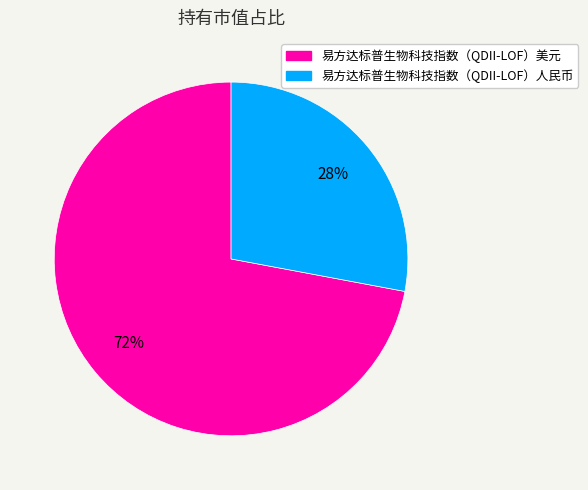

What is the smallest slice in the pie chart?

易方达标普生物科技指数（QDII-LOF）人民币